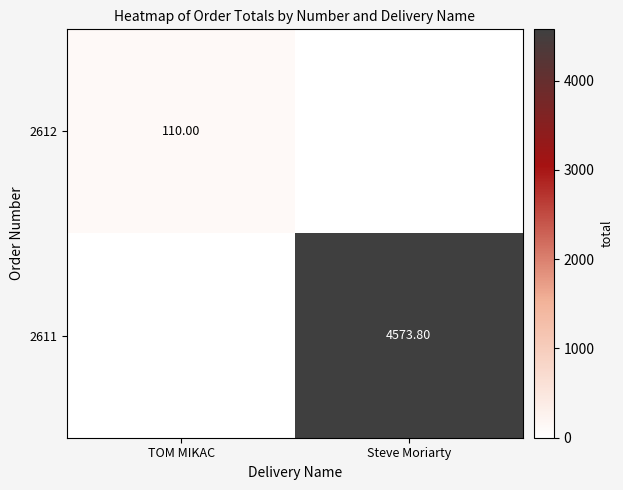

How many data points does each series have?

2